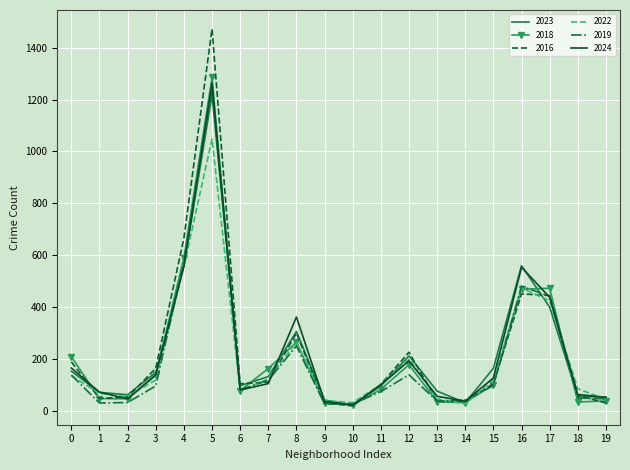

At which category is the sum across all series the highest?

5